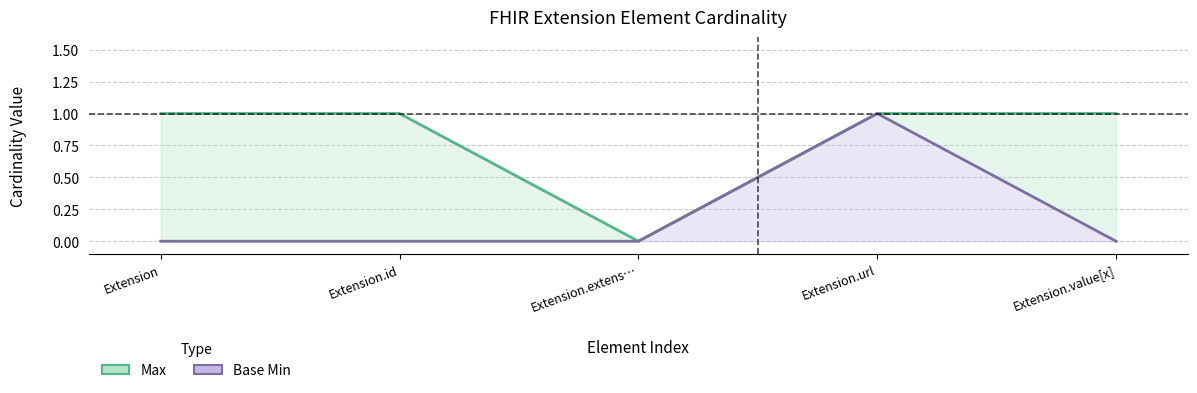

Between Extension and Extension.value[x], which series saw the biggest shift?

Max